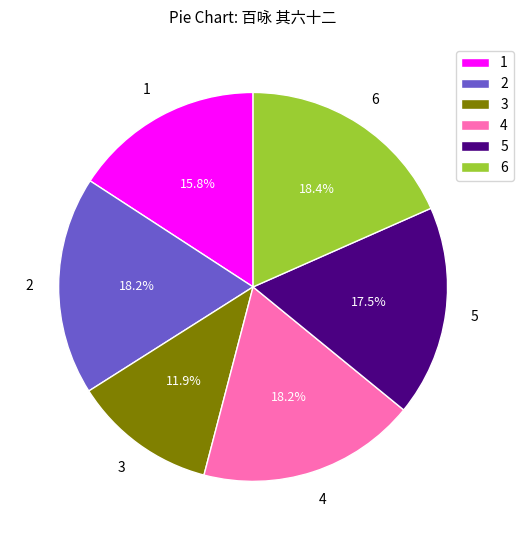

Is there a majority slice in this chart?

No